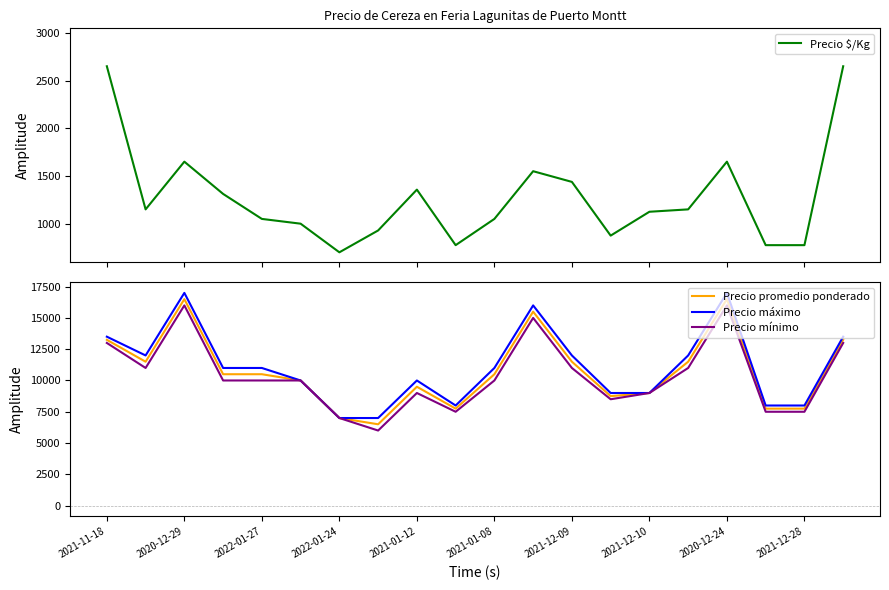

Reading right to left, extract all data points from this chart.

Precio $/Kg: 2650	775	775	1650	1150	1125	875	1438	1550	1050	775	1357	929	700	1000	1050	1312	1650	1150	2650
Precio promedio ponderado: 13250	7750	7750	16500	11500	9000	8750	11500	15500	10500	7750	9500	6500	7000	10000	10500	10500	16500	11500	13250
Precio máximo: 13500	8000	8000	17000	12000	9000	9000	12000	16000	11000	8000	10000	7000	7000	10000	11000	11000	17000	12000	13500
Precio mínimo: 13000	7500	7500	16000	11000	9000	8500	11000	15000	10000	7500	9000	6000	7000	10000	10000	10000	16000	11000	13000